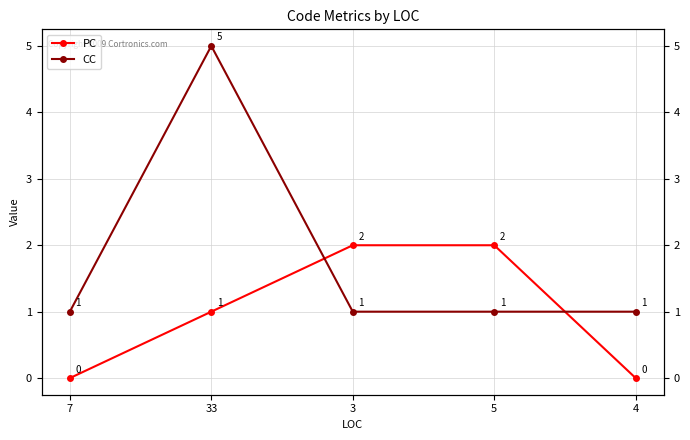

What are all the series names shown in the legend?

PC, CC